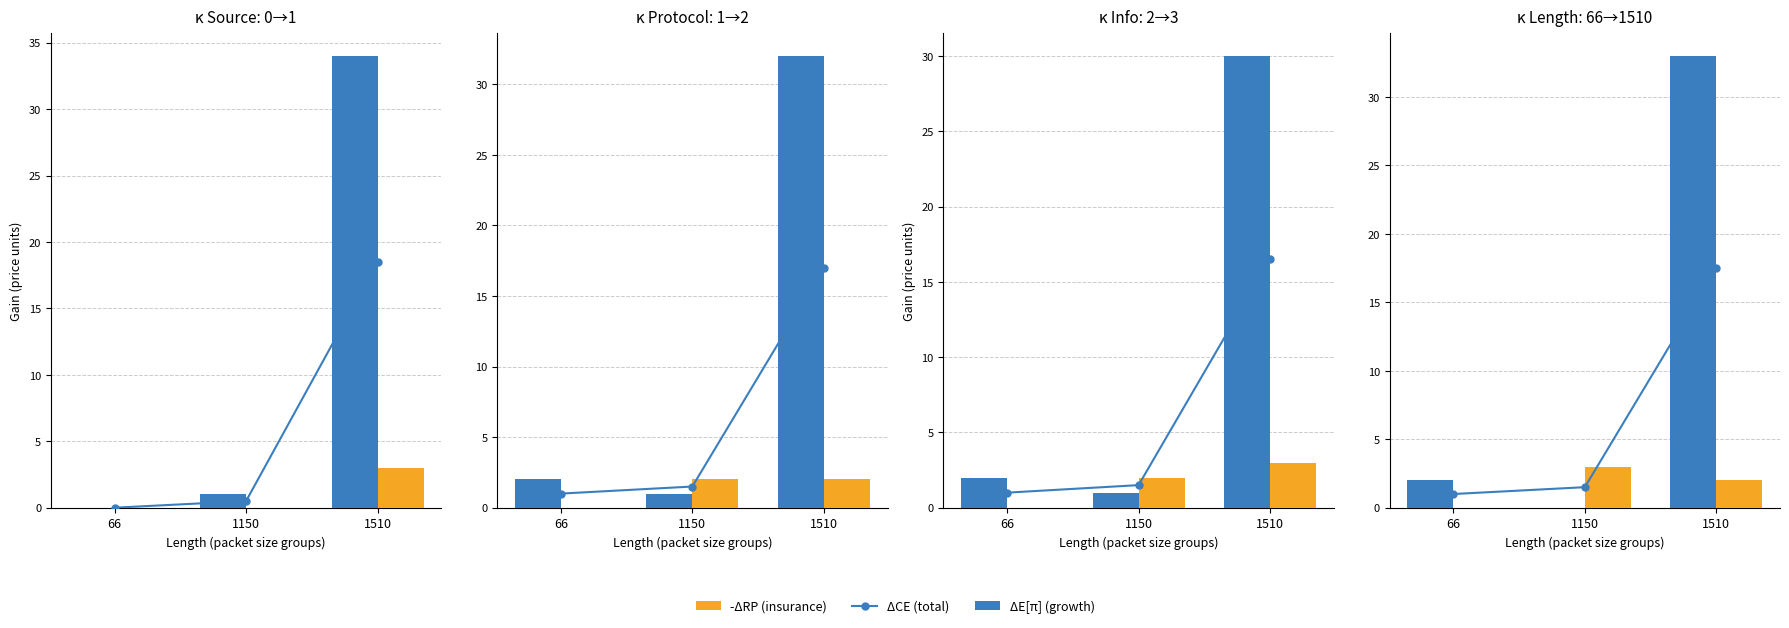

Which has a higher value, 1510 or 1150?

1510